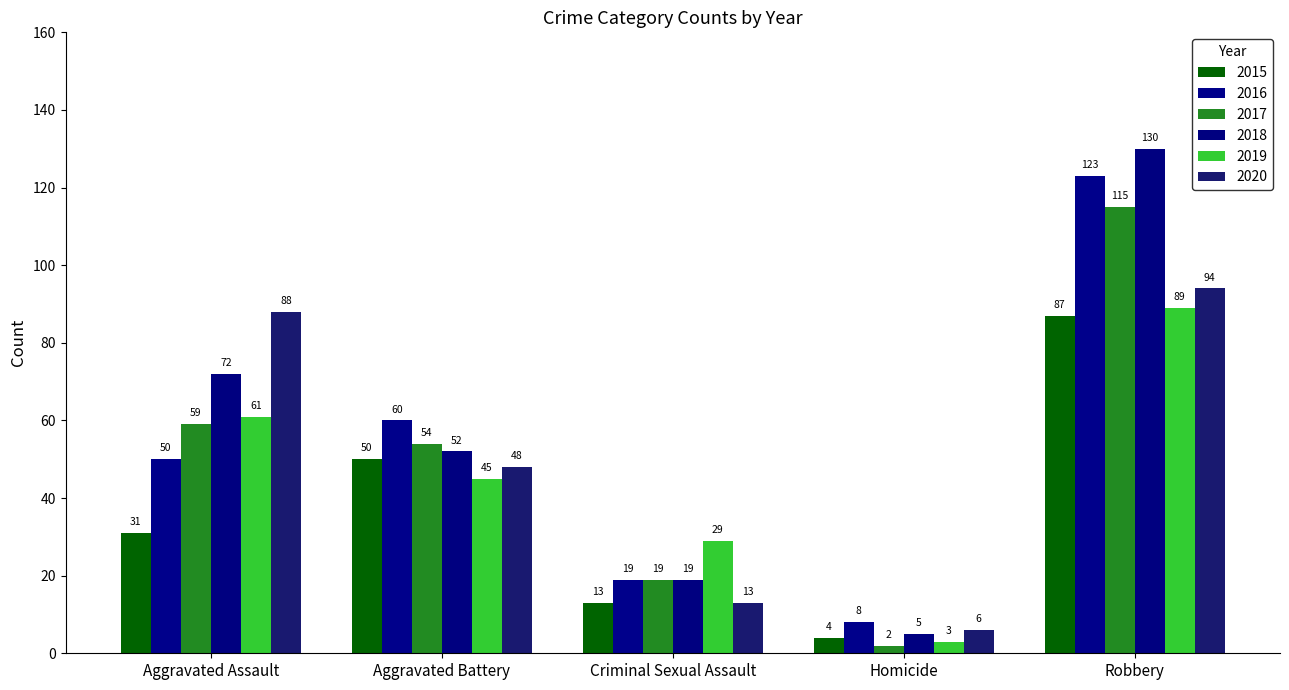

At Aggravated Assault, list the series in order from smallest to largest.

2015, 2016, 2017, 2019, 2018, 2020